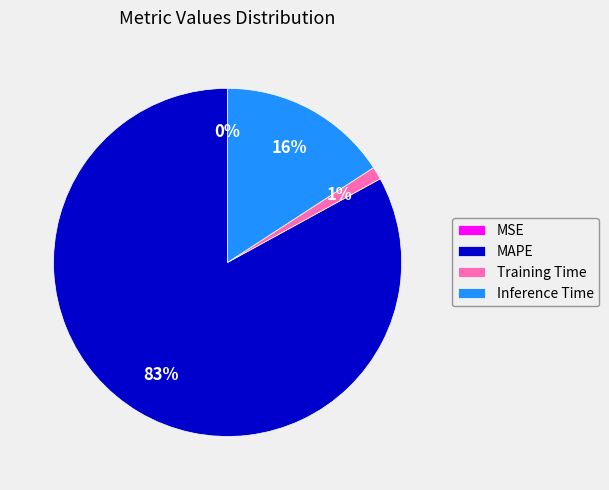

Which category has the biggest portion of the pie?

MAPE